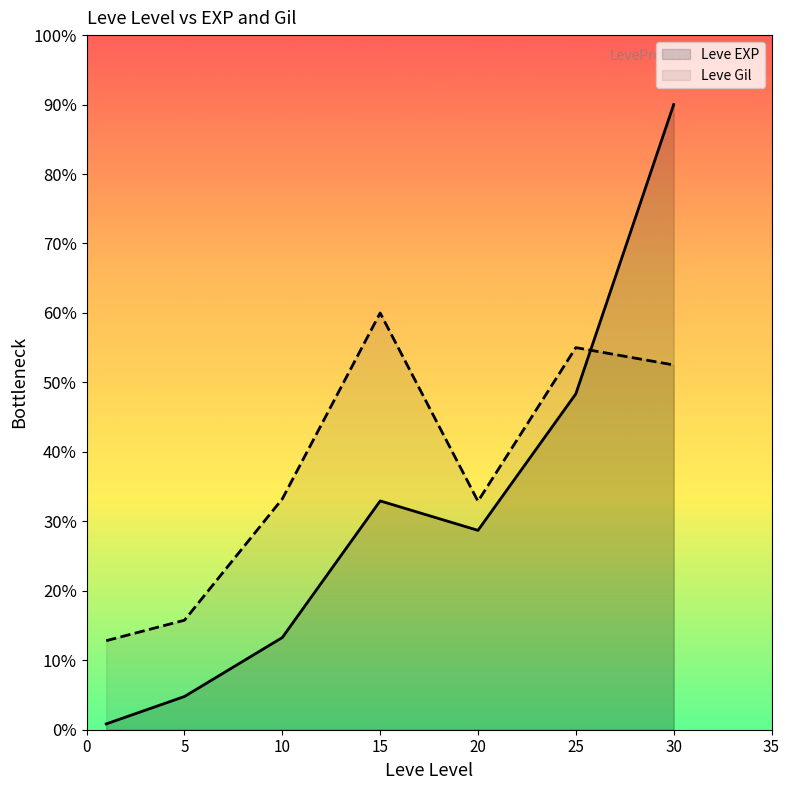

What are all the series names shown in the legend?

Leve EXP, Leve Gil